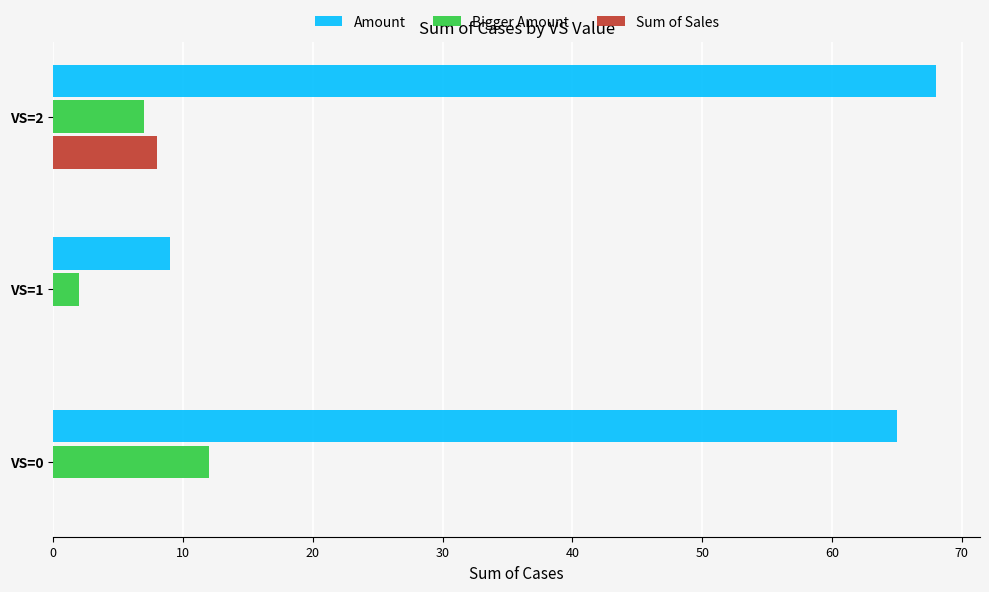

Which series changed the most between VS=1 and VS=2?

Amount